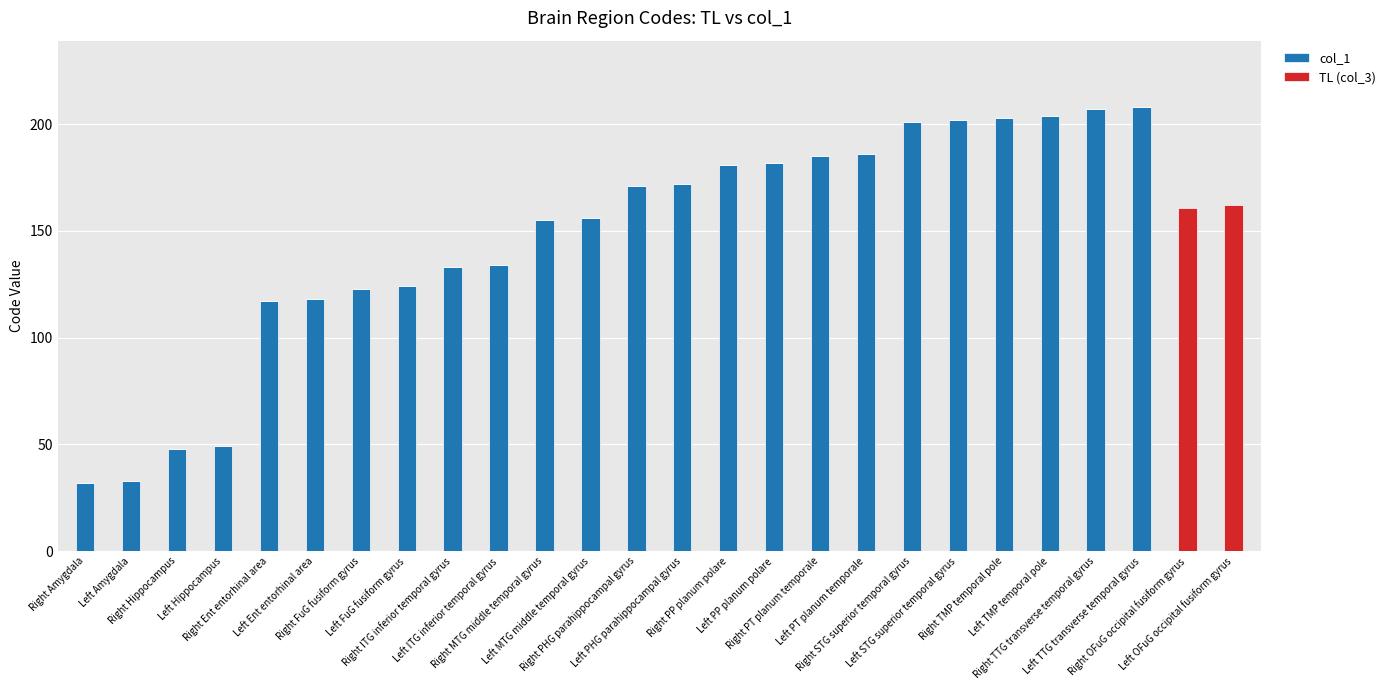

Between Right TMP temporal pole and Right TTG transverse temporal gyrus, which is larger?

Right TTG transverse temporal gyrus